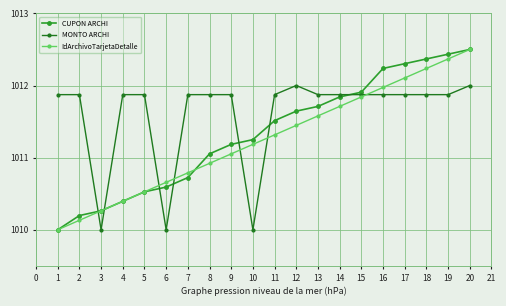

Is it true that MONTO ARCHI equals 1011.9 at 11?

True